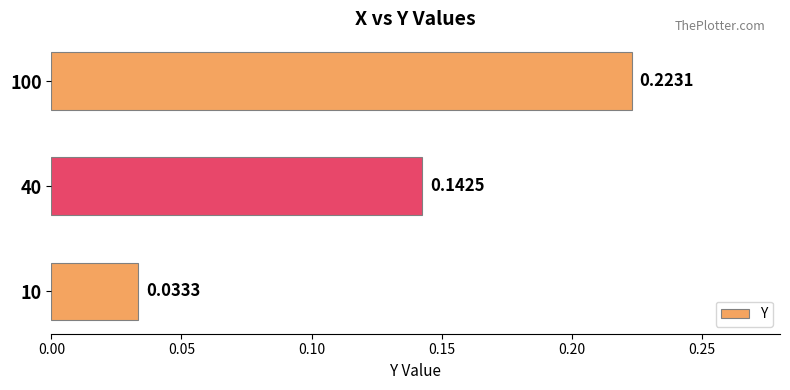

What is the change in value from 10 to 100?

+0.2